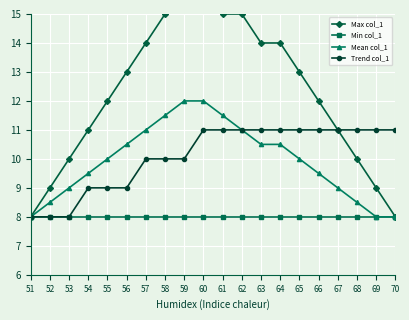

At which label is Trend col_1 closest to 9?

54